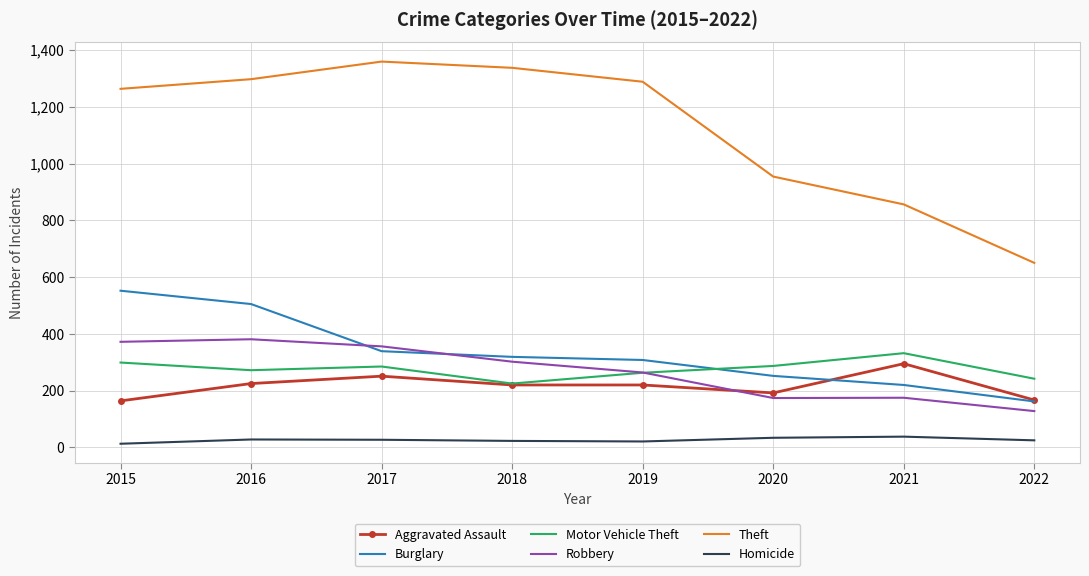

What is the highest value of the Motor Vehicle Theft series?

332